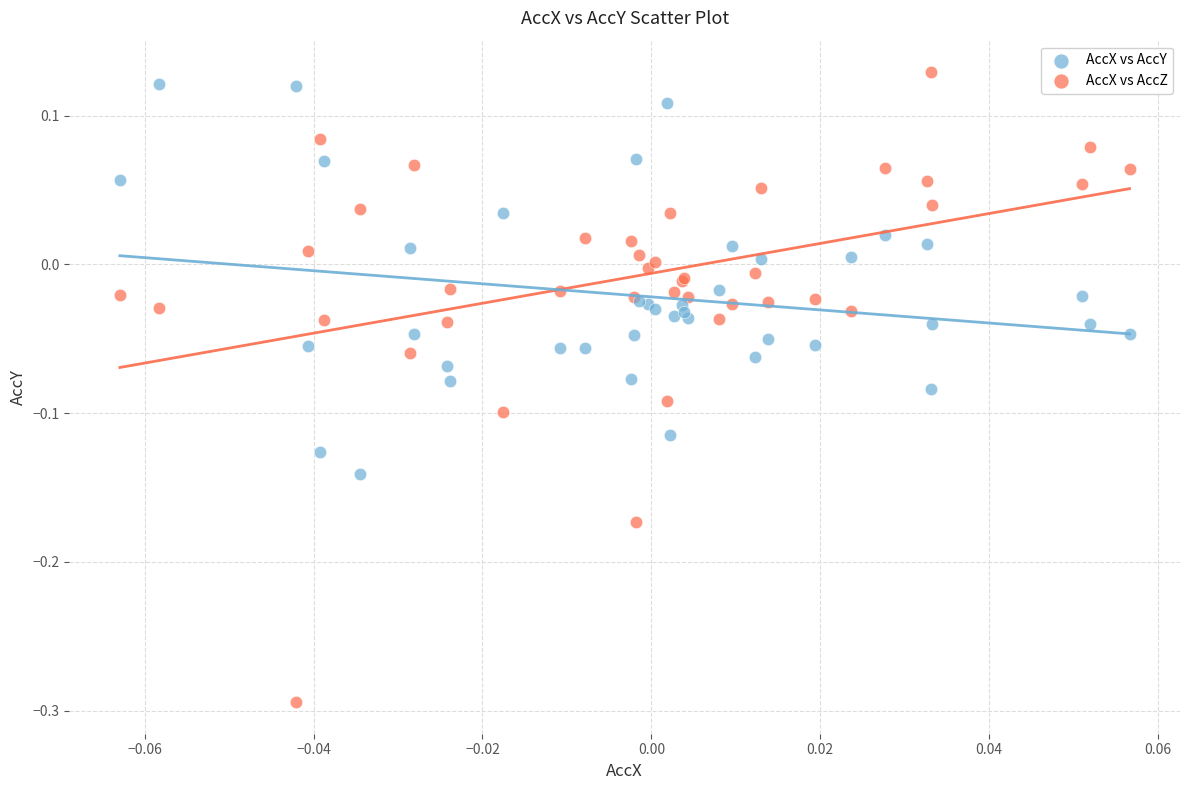

Which series reaches the maximum Y coordinate?

AccX vs AccY